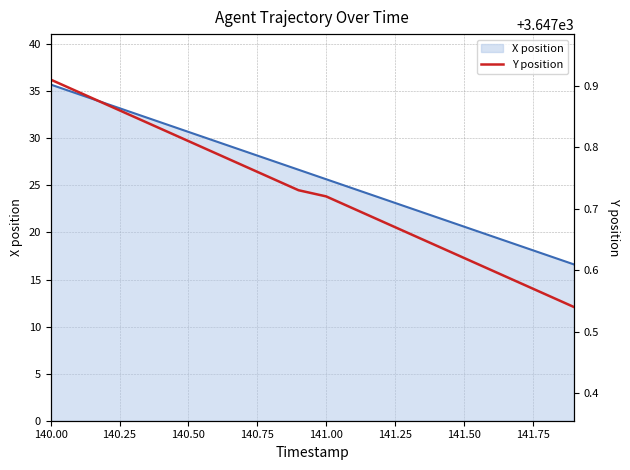

How many categories are shown in the chart?

20